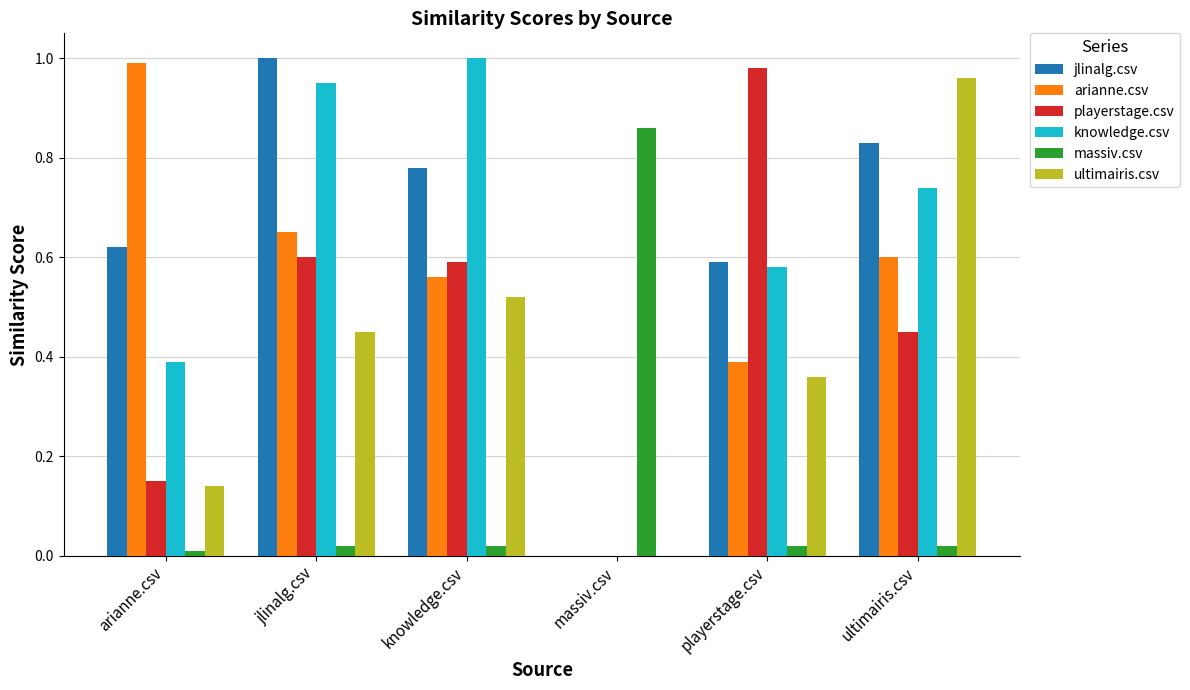

What is the sum of all knowledge.csv values?

3.7